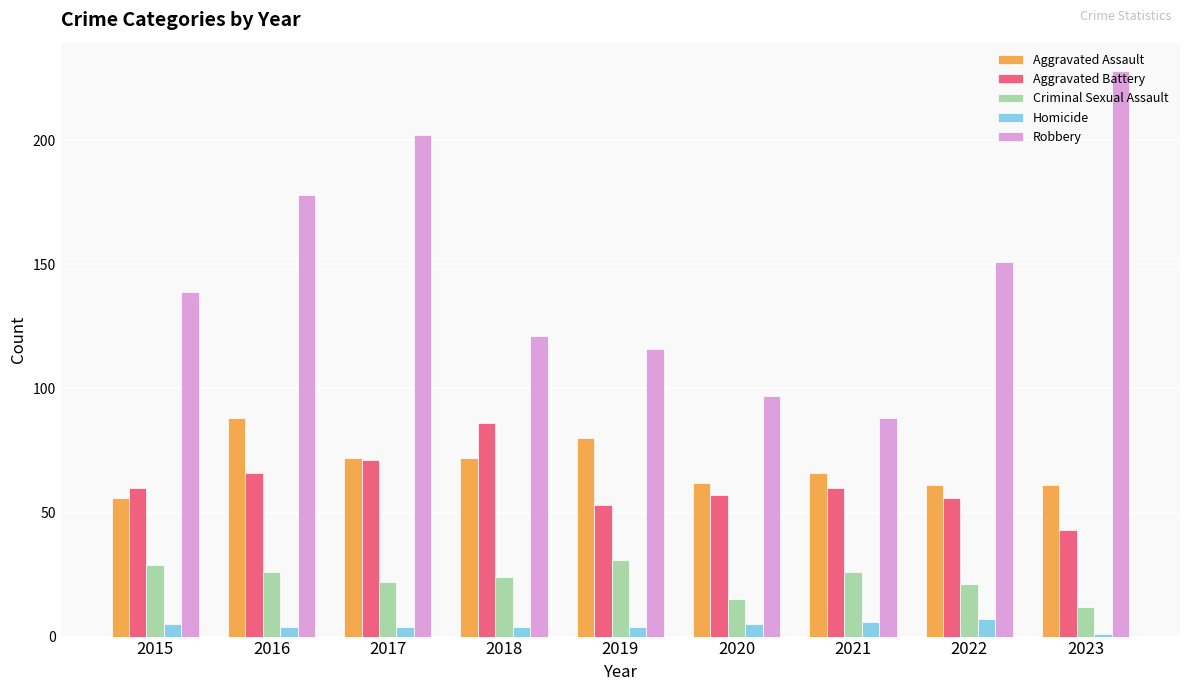

At 2022, list the series in order from smallest to largest.

Homicide, Criminal Sexual Assault, Aggravated Battery, Aggravated Assault, Robbery